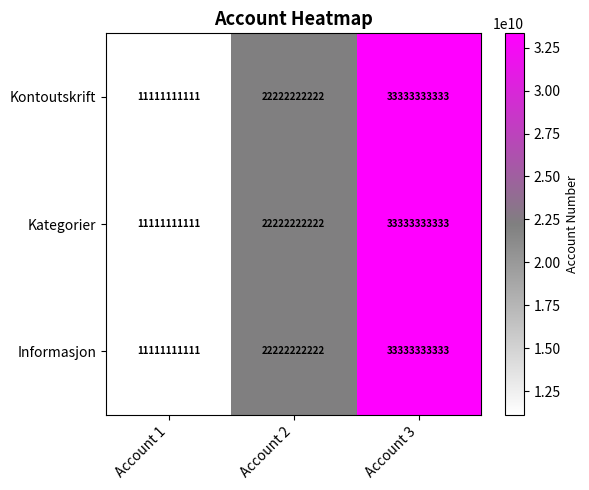

True or false: Kategorier has a value of 33333333333 at Account 3.

True